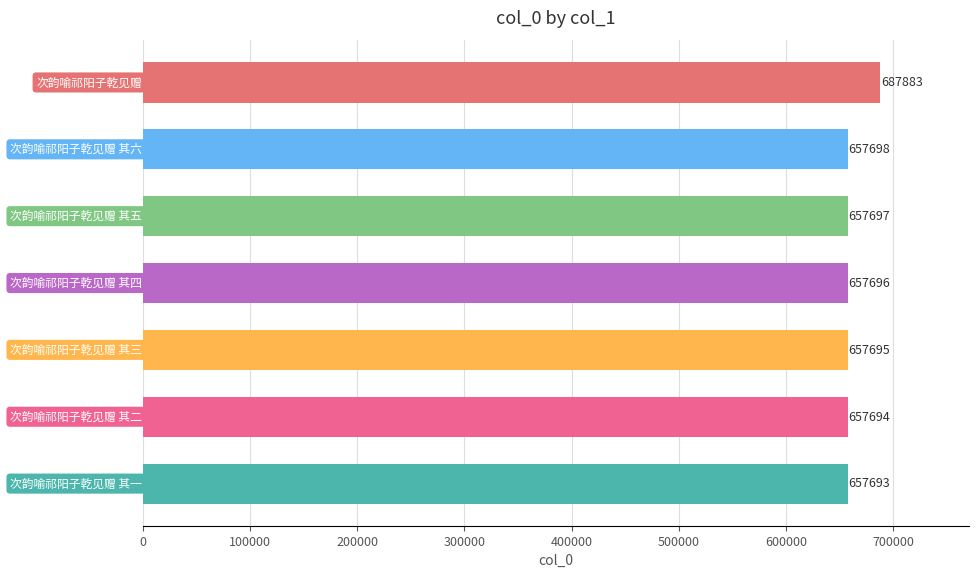

What is the minimum value shown in the chart?

657693